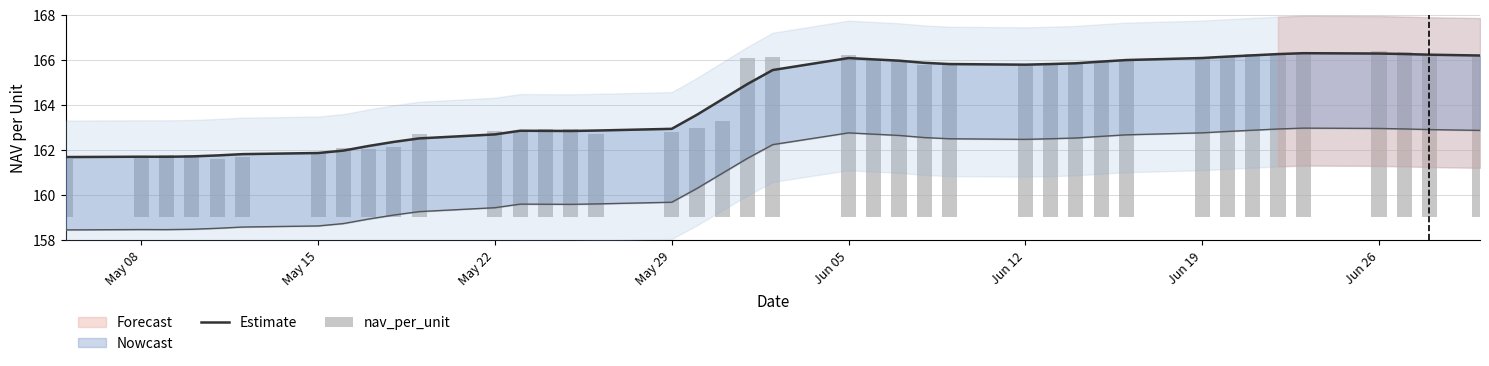

What is the difference between the maximum and minimum values in the Estimate series?

4.6